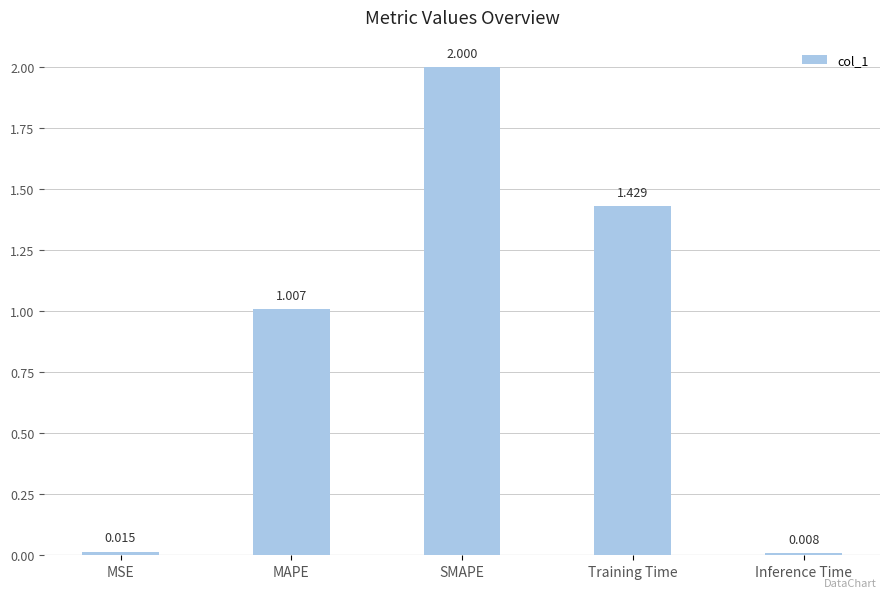

Where is the data nearest to the value 1?

MAPE